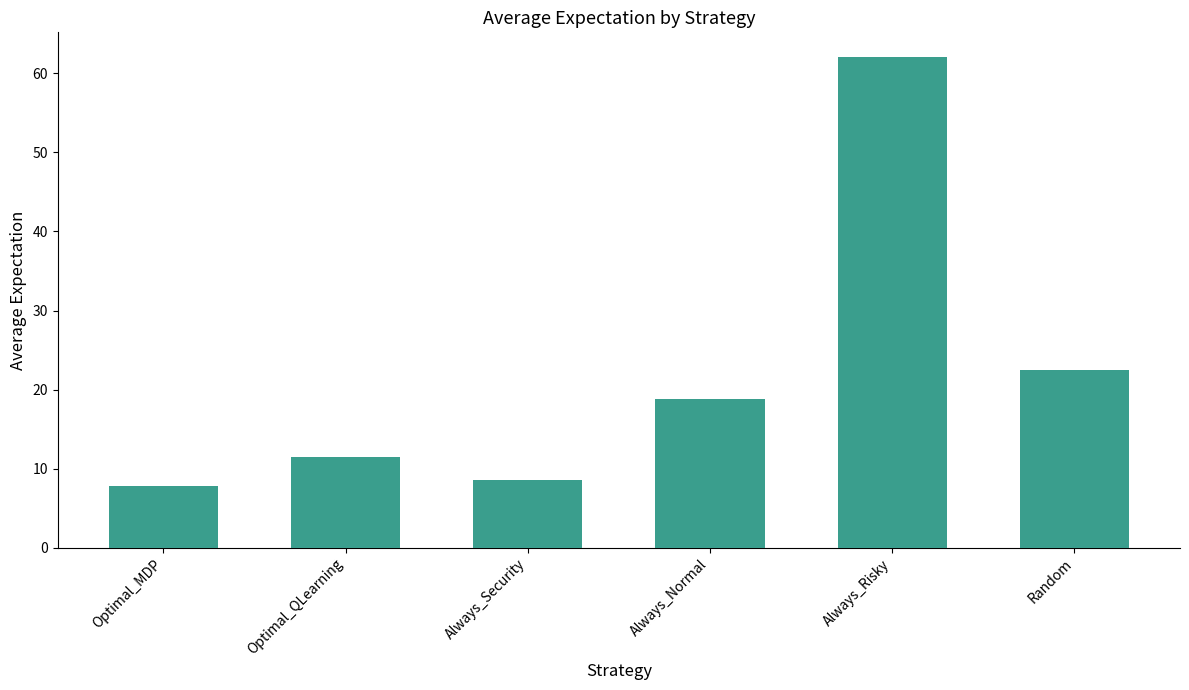

Where does the data first go above 18?

Always_Normal